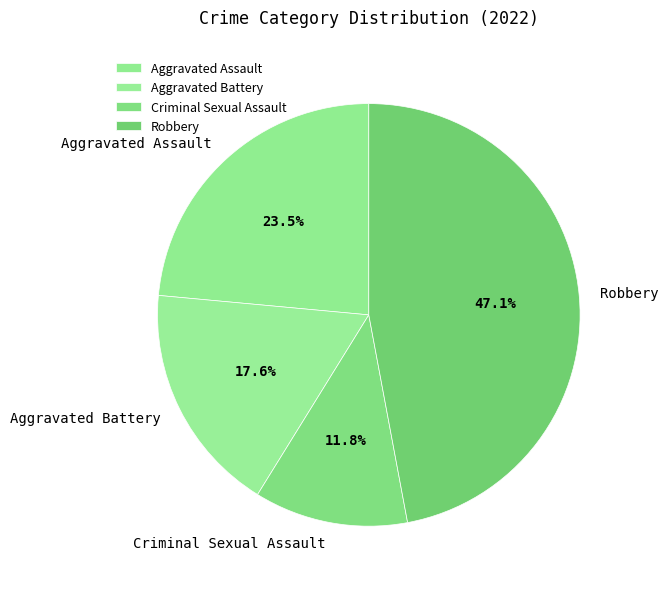

To the nearest percent, what portion does Robbery represent?

47%